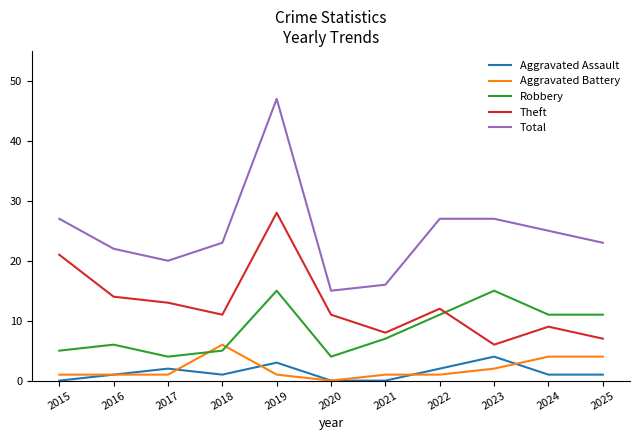

Read the Total value at 2018, to the nearest 5.

25